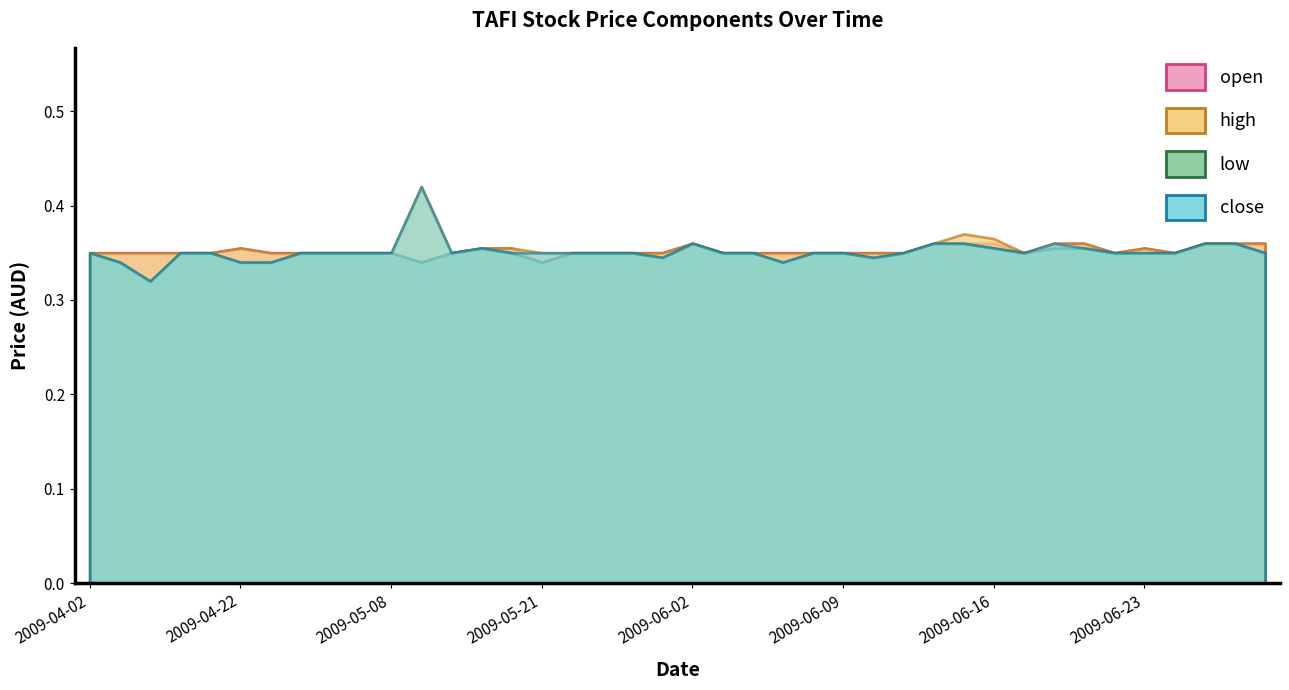

Is the value of high at 2009-04-24 greater than the value of open at 2009-05-21?

Yes